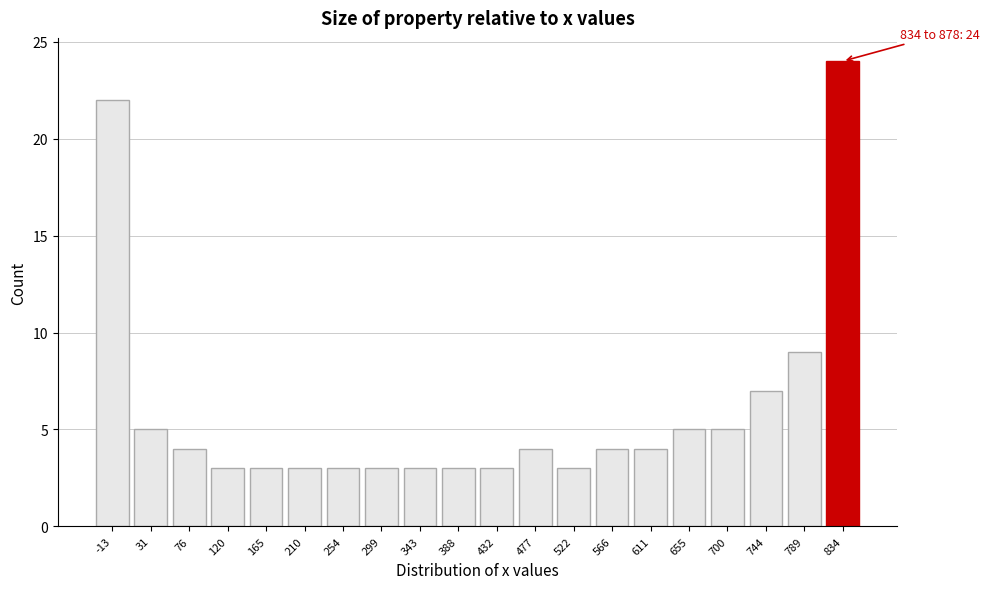

Reading right to left, list all the values displayed in this chart.

834=24	789=9	744=7	700=5	655=5	611=4	566=4	522=3	477=4	432=3	388=3	343=3	299=3	254=3	210=3	165=3	120=3	76=4	31=5	-13=22